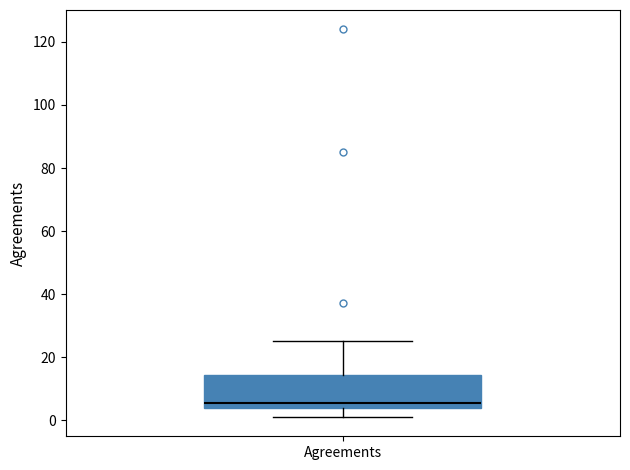

Where is the upper edge of the box for Agreements on the y-axis? The values are not printed on the chart, so give them approximately, as read against the axis.

14